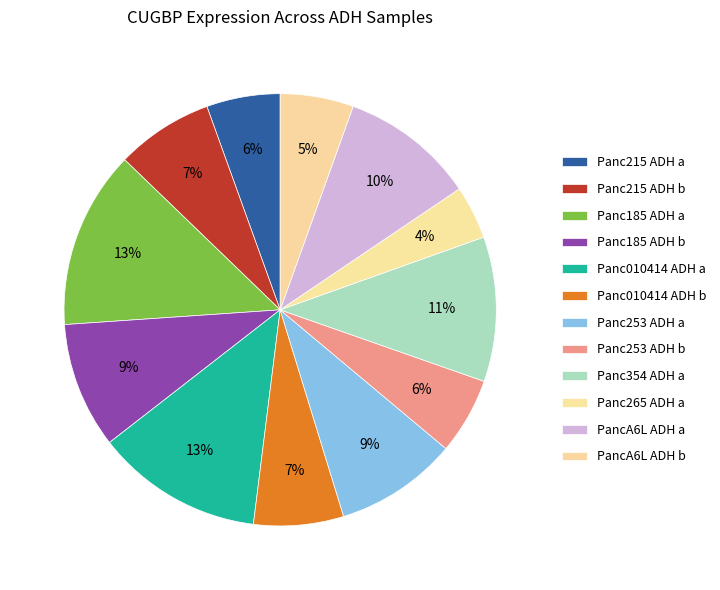

Is it true that Panc215 ADH a is 6% of the pie?

True